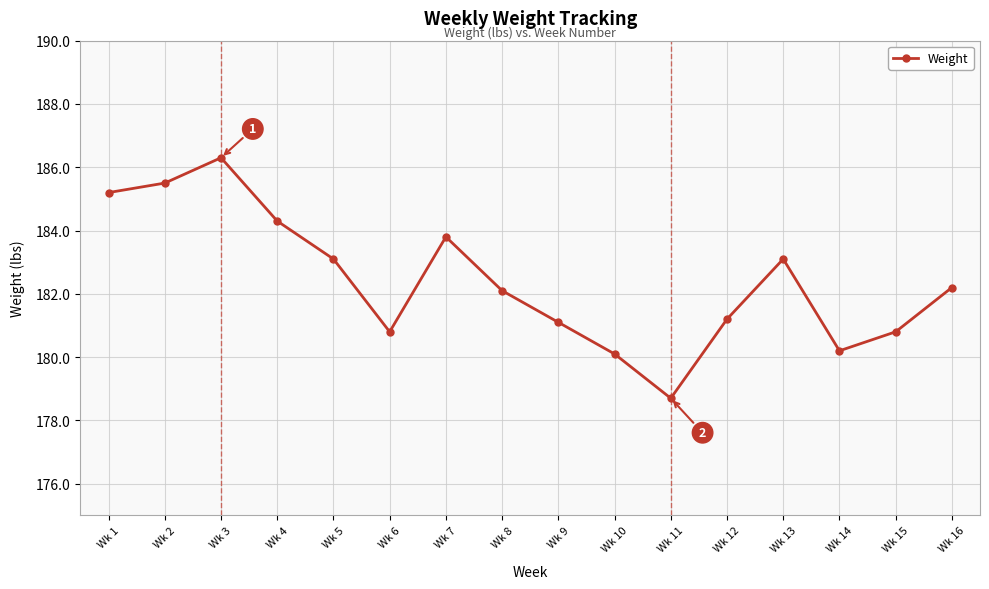

How many data points does each series have?

16